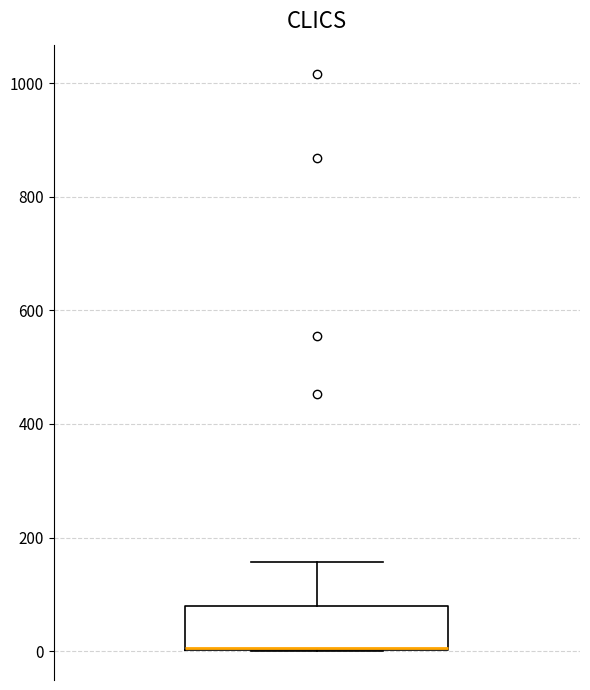

Transcribe this box plot: give where the median line is, the range the box spans, and where the two whiskers end, as read against the y-axis. The values are not printed on the chart, so give them approximately, as read against the axis.

median 0 (drawn on the box's lower edge), box 0 to 80, whiskers 0 to 160